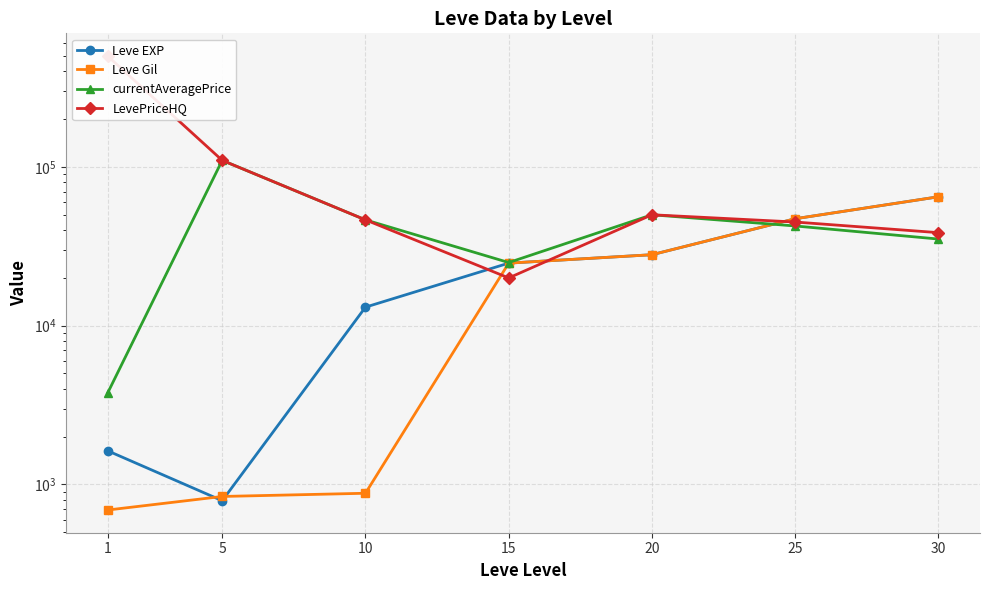

What is the maximum value shown in the chart?

500000